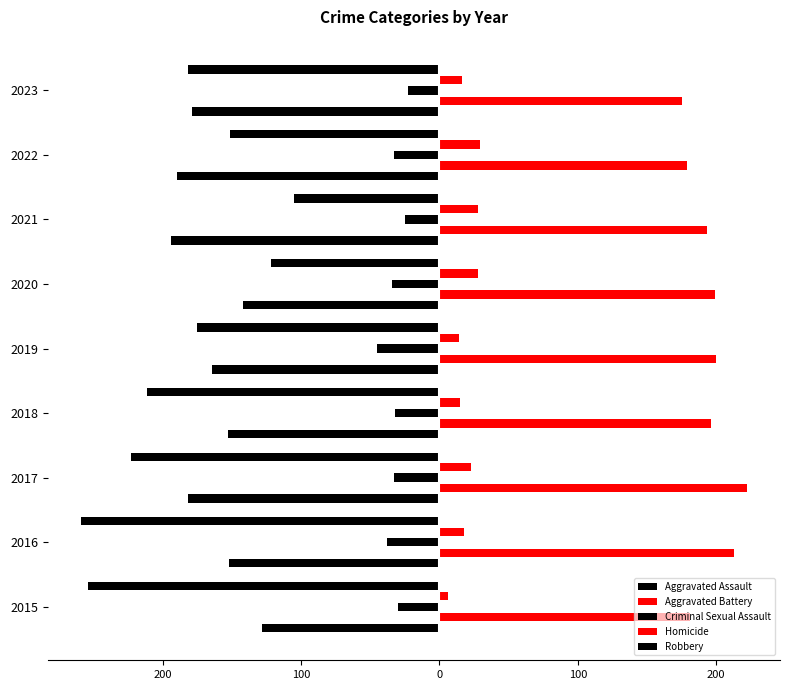

What is the minimum value for Criminal Sexual Assault?

-45